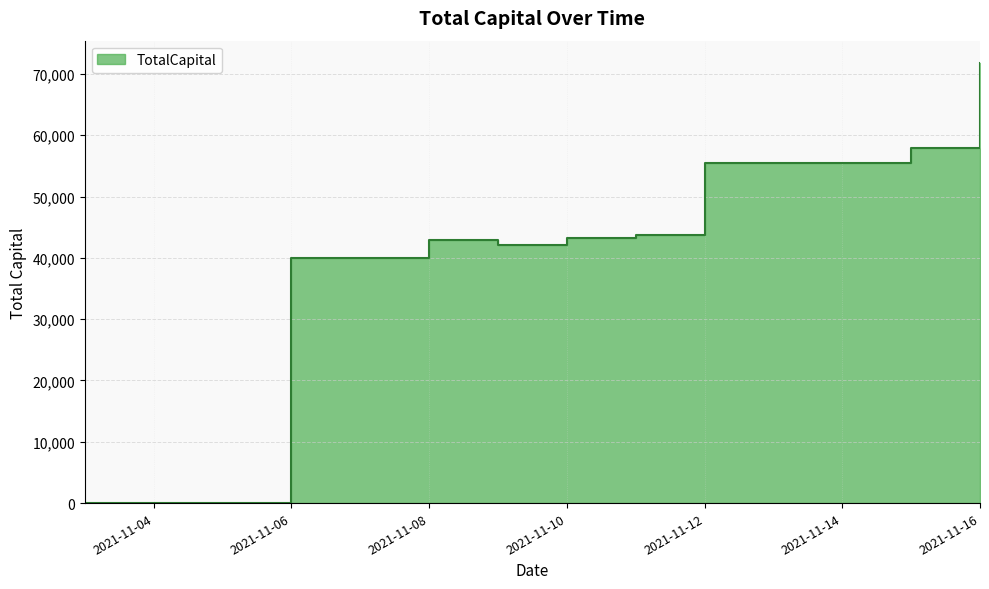

How many categories are shown in the chart?

9